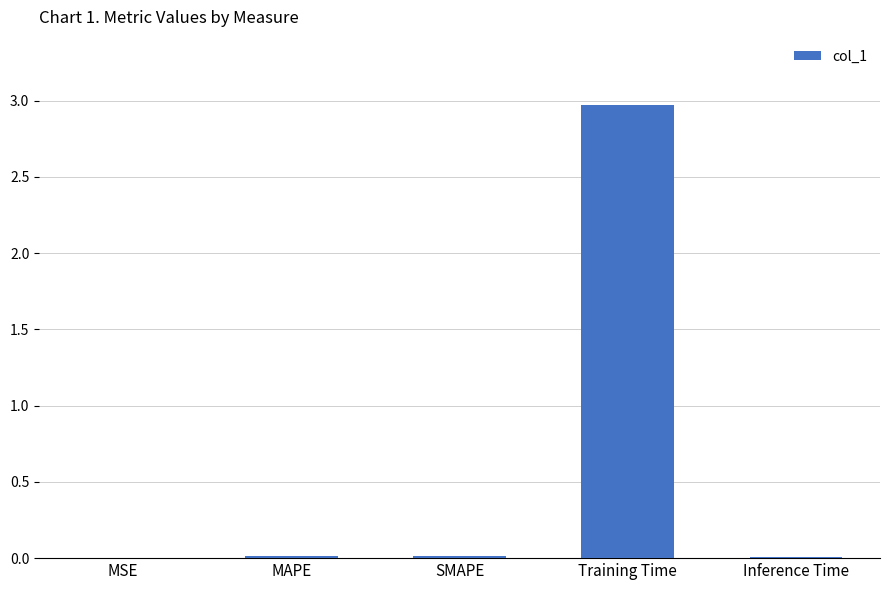

Which has a higher value, Training Time or Inference Time?

Training Time